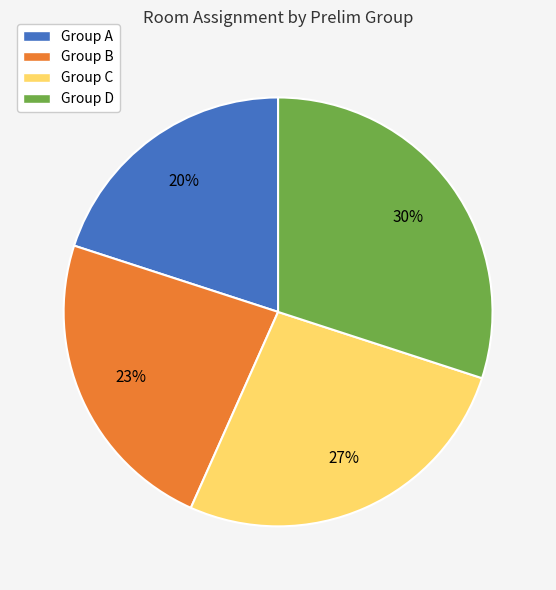

True or false: Group C accounts for 27% of the total.

True